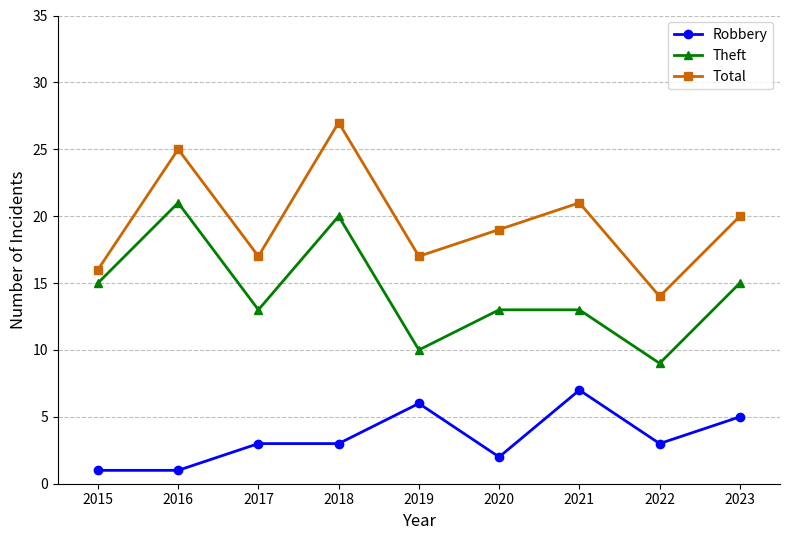

Reading right to left, extract all data points from this chart.

Robbery: 2023=5	2022=3	2021=7	2020=2	2019=6	2018=3	2017=3	2016=1	2015=1
Theft: 2023=15	2022=9	2021=13	2020=13	2019=10	2018=20	2017=13	2016=21	2015=15
Total: 2023=20	2022=14	2021=21	2020=19	2019=17	2018=27	2017=17	2016=25	2015=16